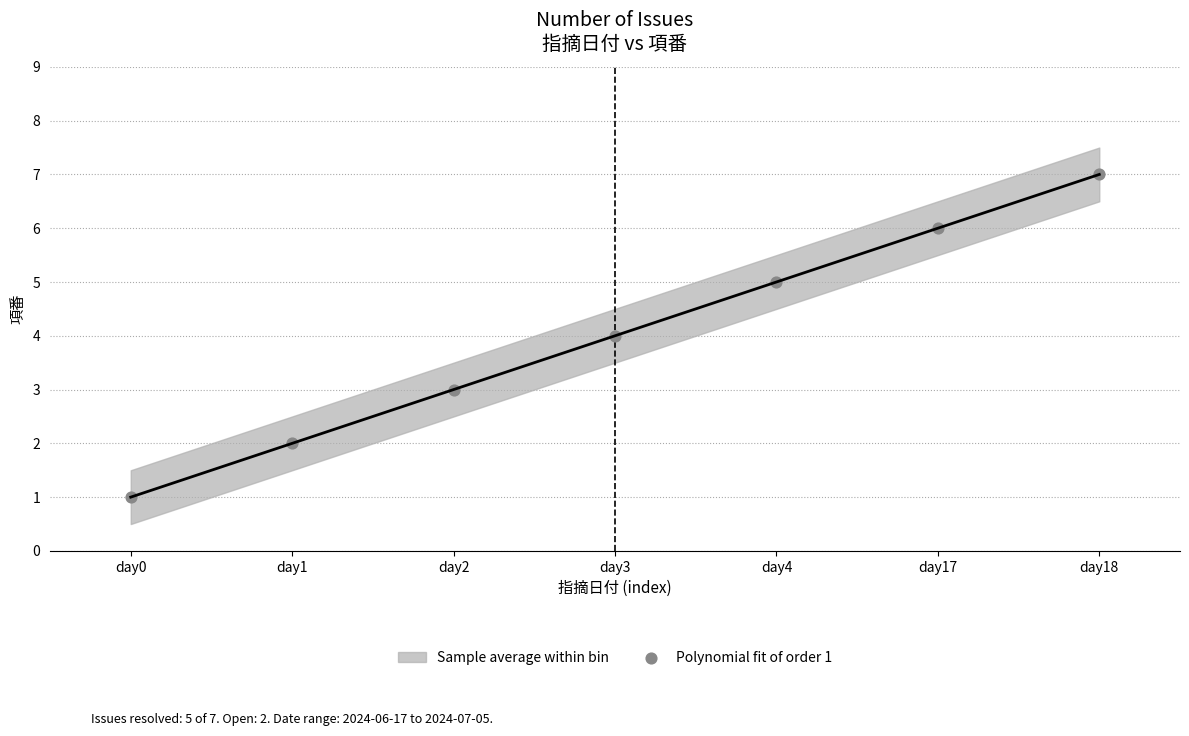

What is the average Y value?

4